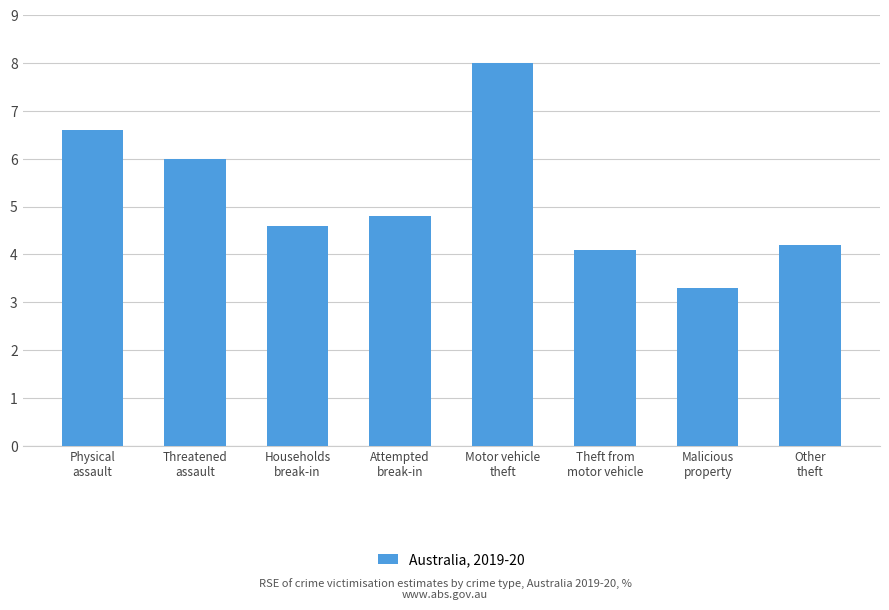

How many values exceed 4?

7